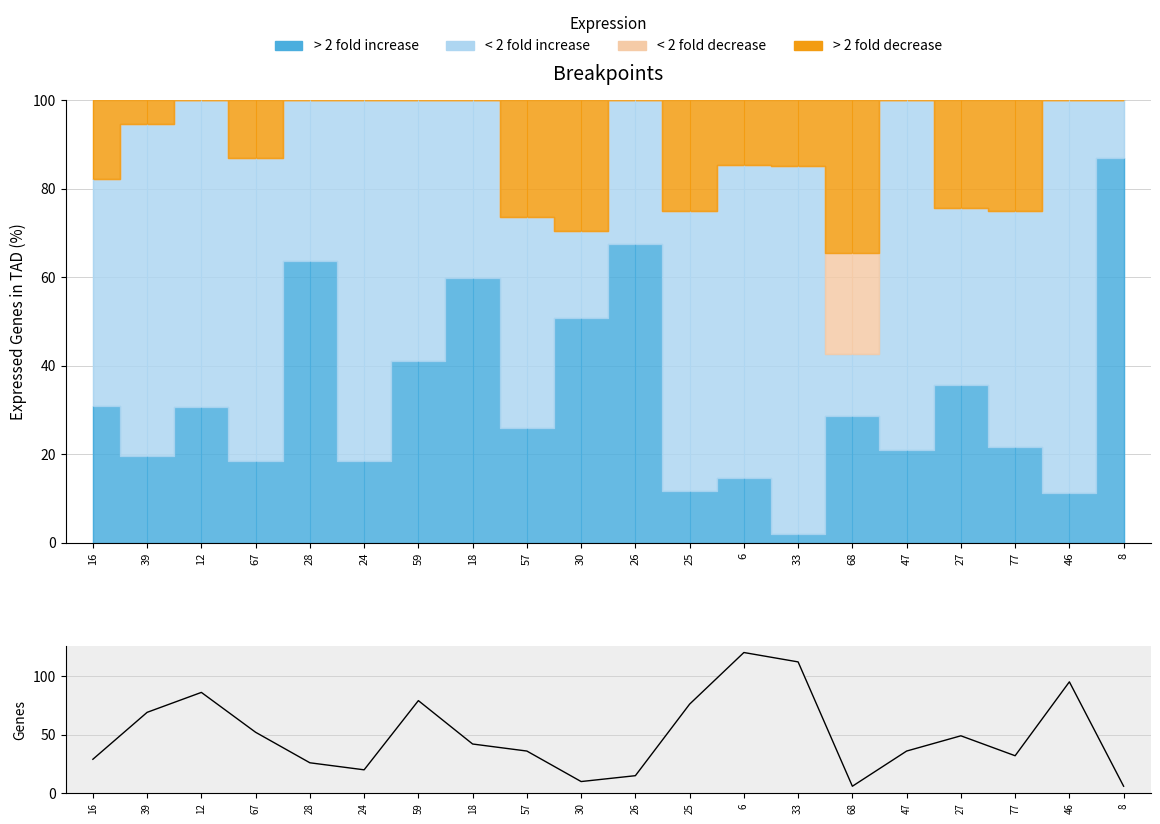

Rank the categories by value from highest to lowest.

6, 33, 46, 12, 59, 25, 39, 67, 27, 18, 57, 47, 77, 16, 28, 24, 26, 30, 68, 8